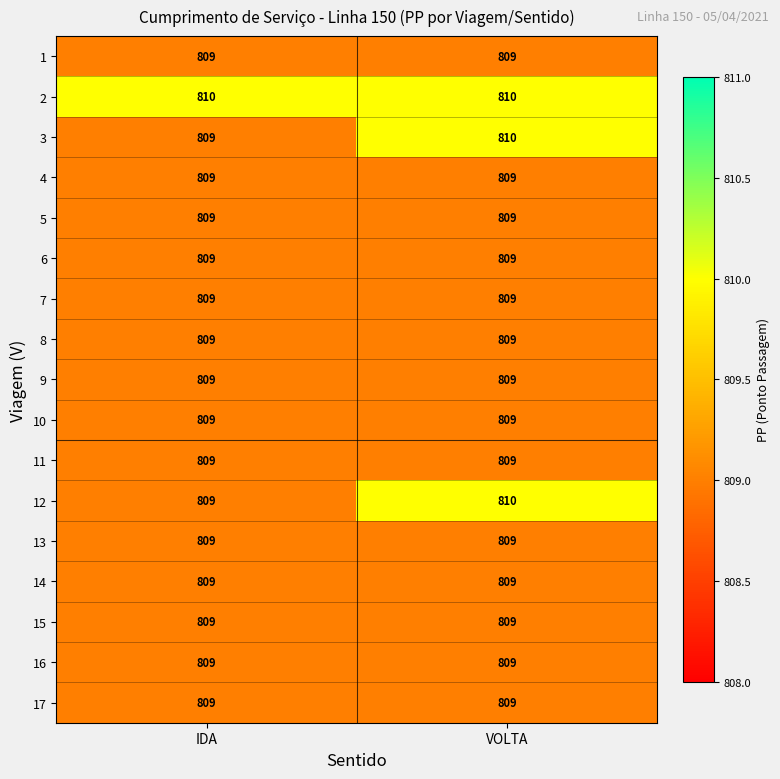

True or false: 6 has a value of 809 at VOLTA.

True